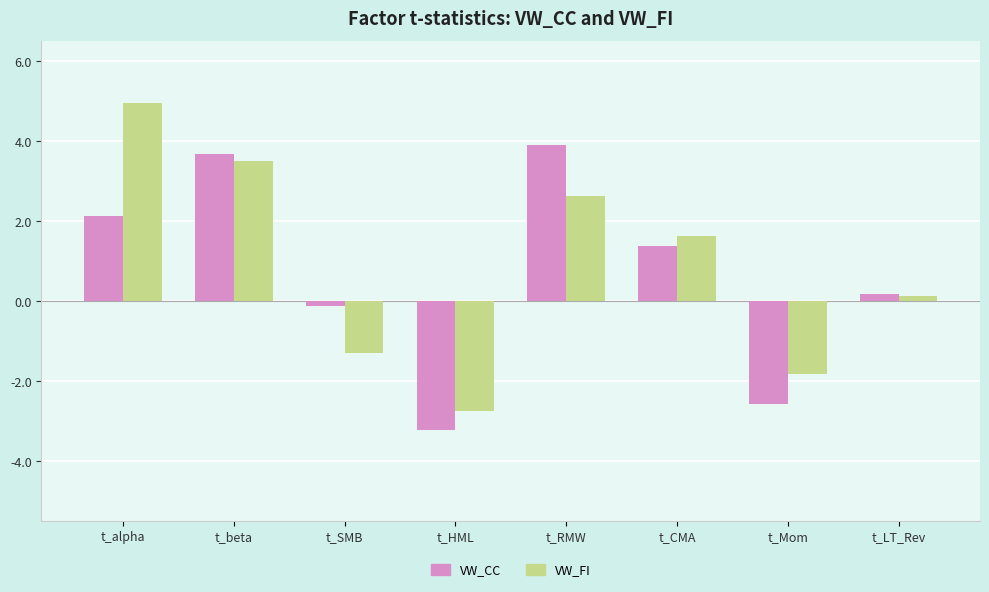

Where is VW_FI nearest to the value 1?

t_CMA